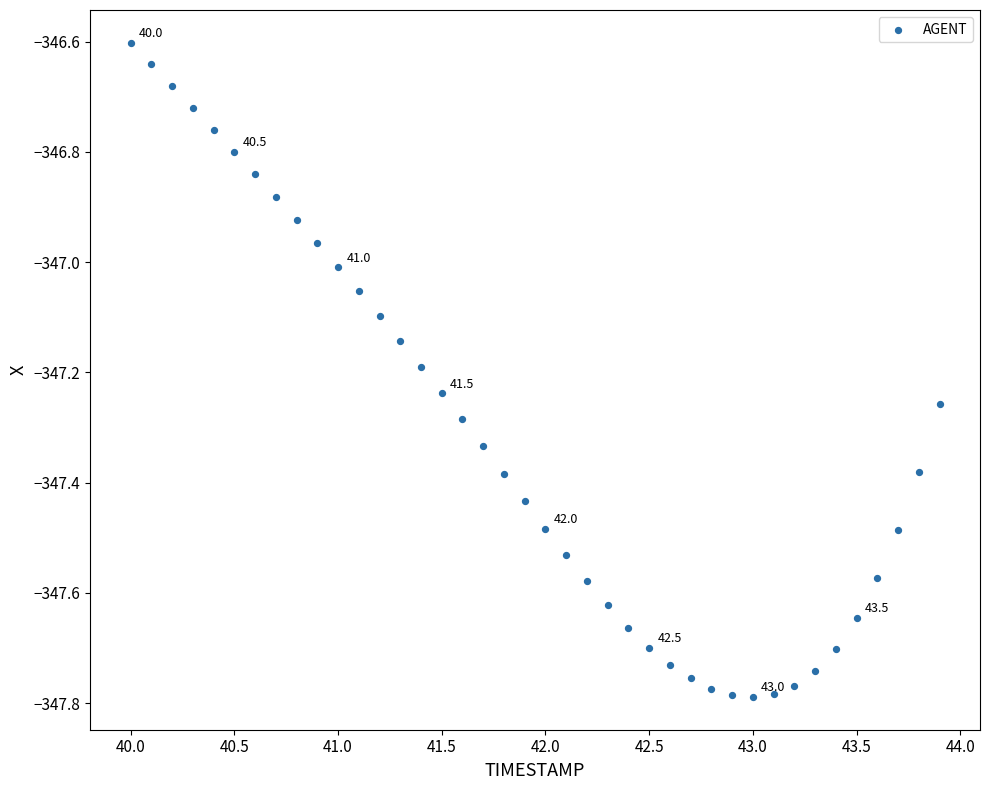

What is the range of X values (max minus min)?

3.9